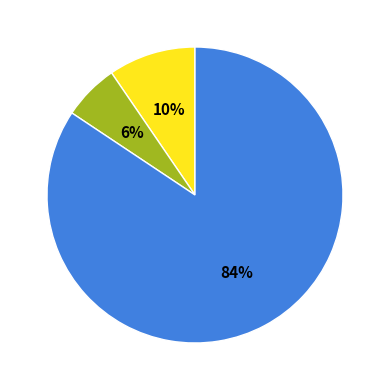

To the nearest percent, what is the difference between the largest and smallest slice percentages?

78%